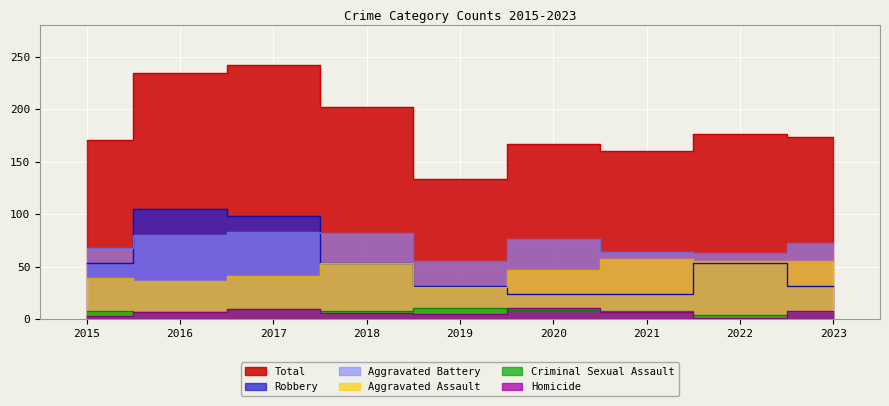

What is the spread (max minus min) of values at 2018?

196